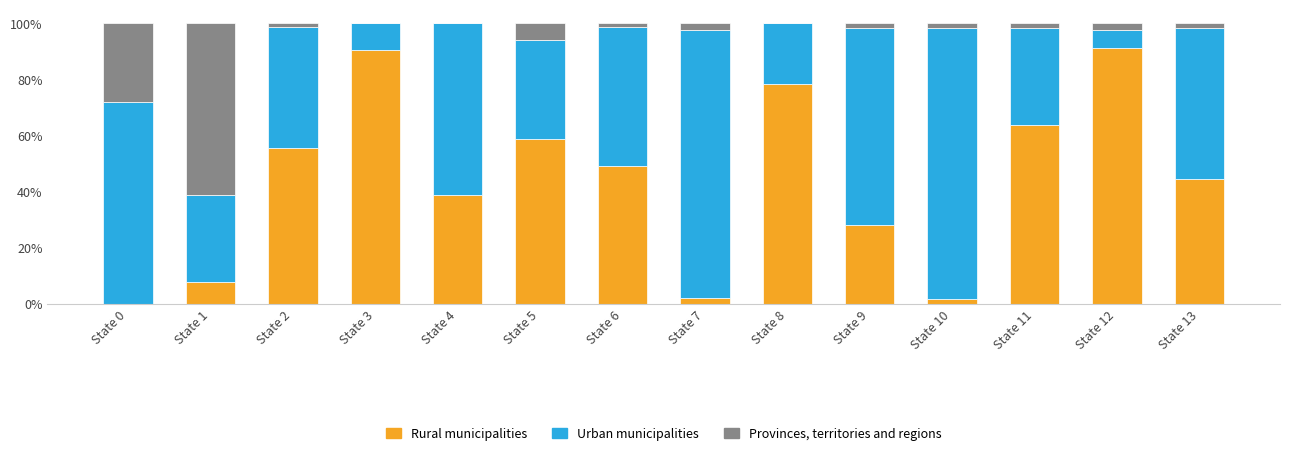

What is the maximum value for Rural municipalities?

91.3